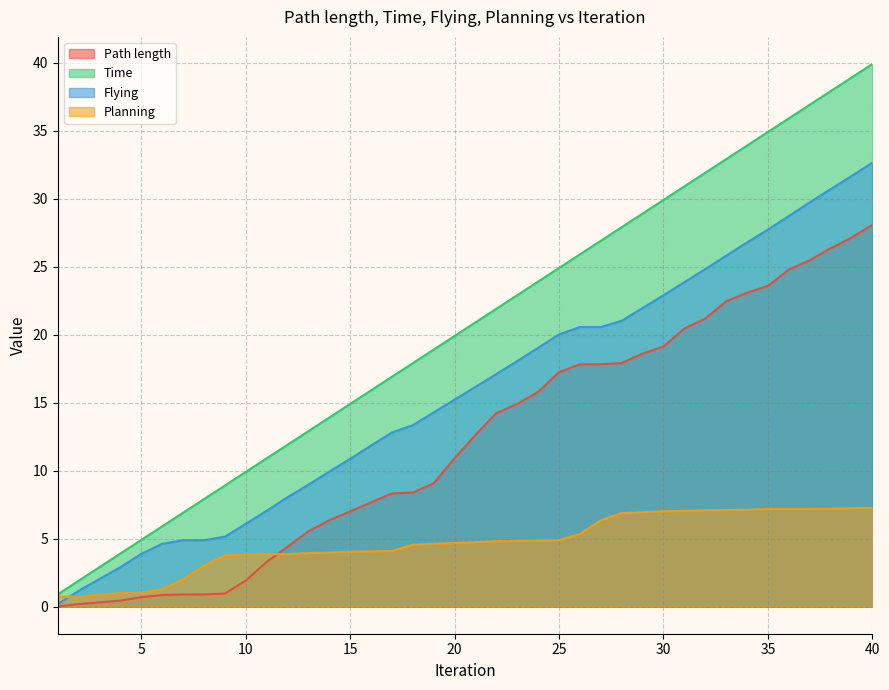

What is the difference between the Time values at 15 and 4?

11.0